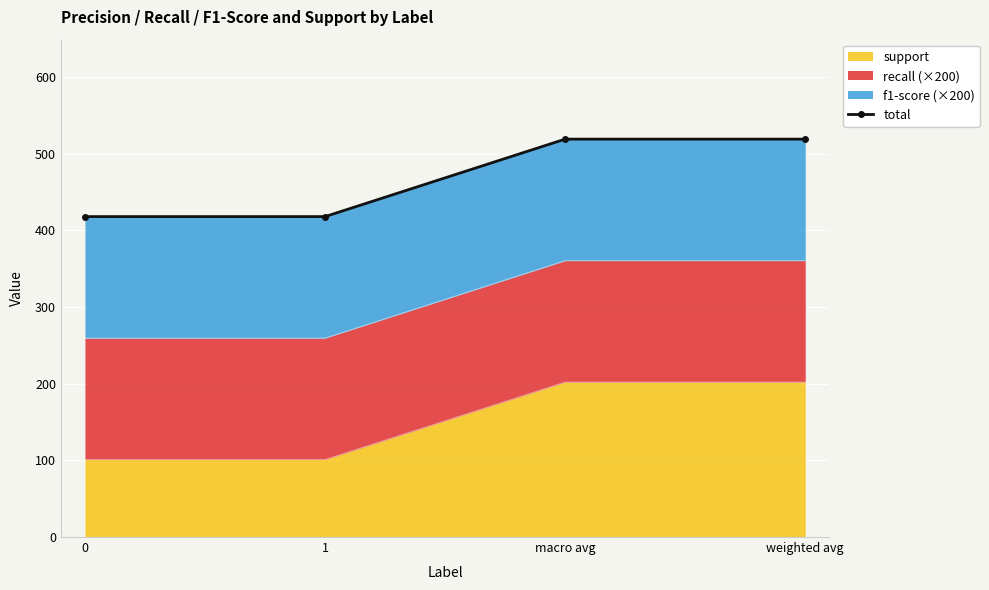

What is the average value?

468.3